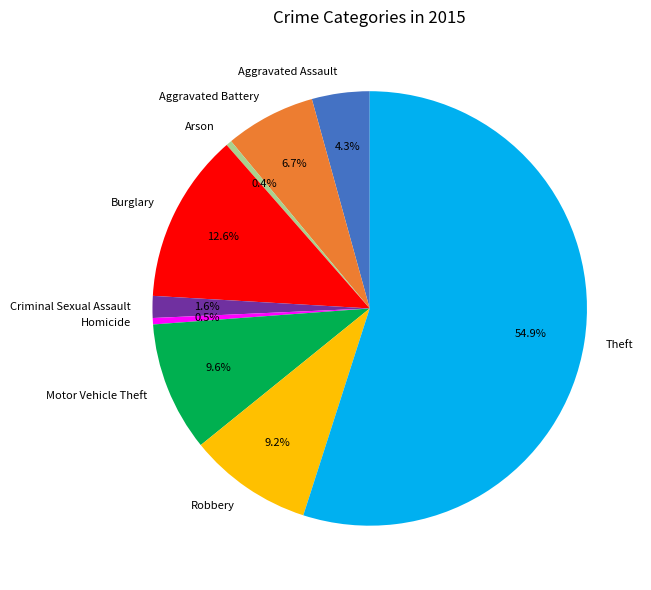

What is the largest slice in the pie chart?

Theft